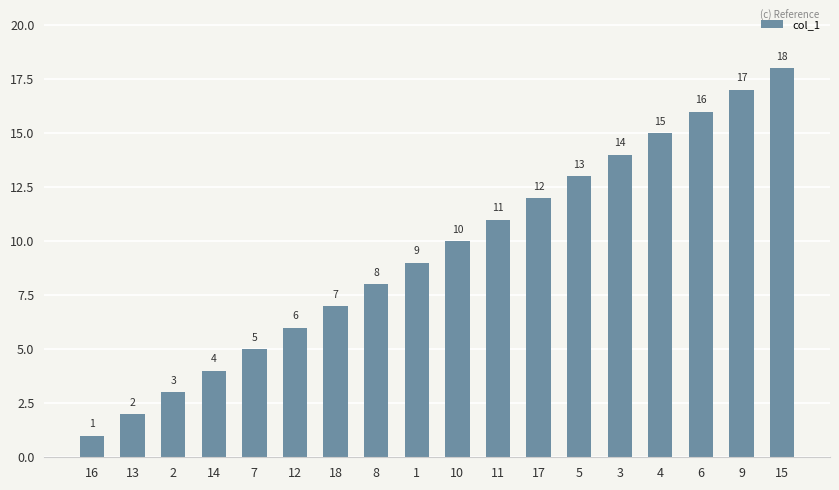

How many series are shown in this chart?

1